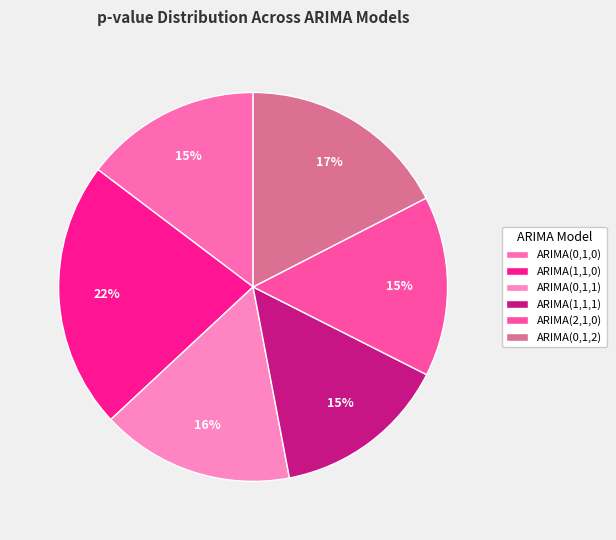

Which has a higher value, ARIMA(1,1,0) or ARIMA(1,1,1)?

ARIMA(1,1,0)